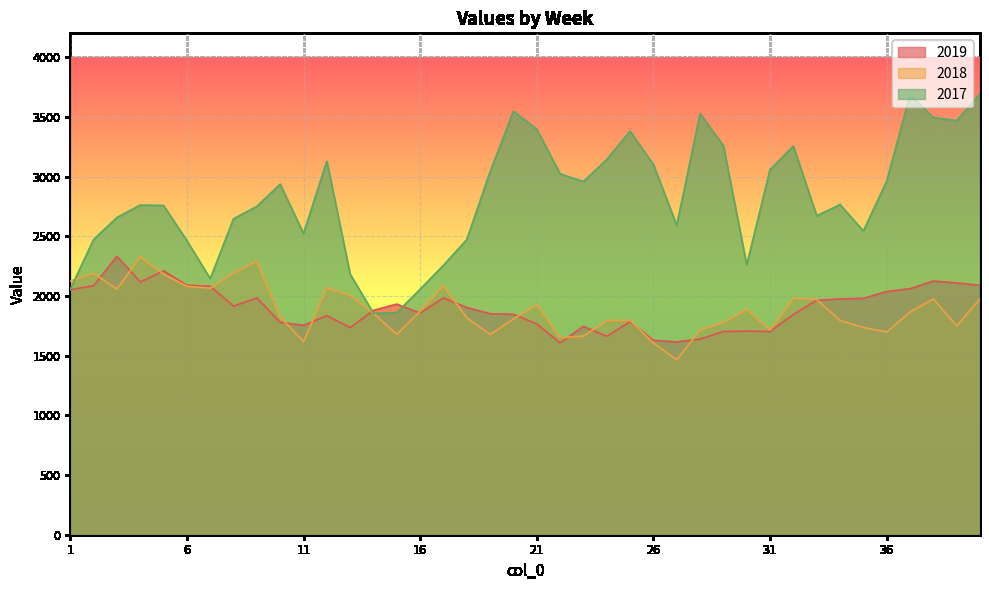

True or false: 2018 has a value of 2081 at 6.

True